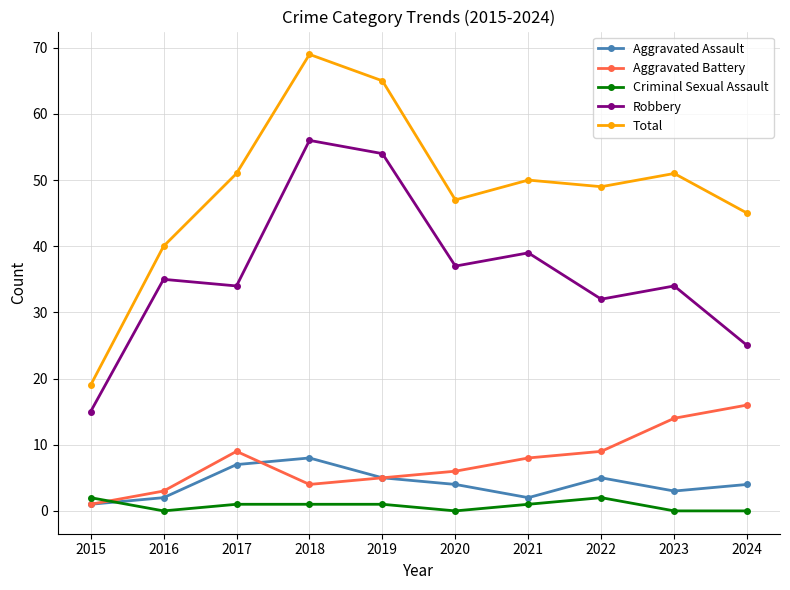

True or false: Aggravated Assault and Robbery cross at least once.

False